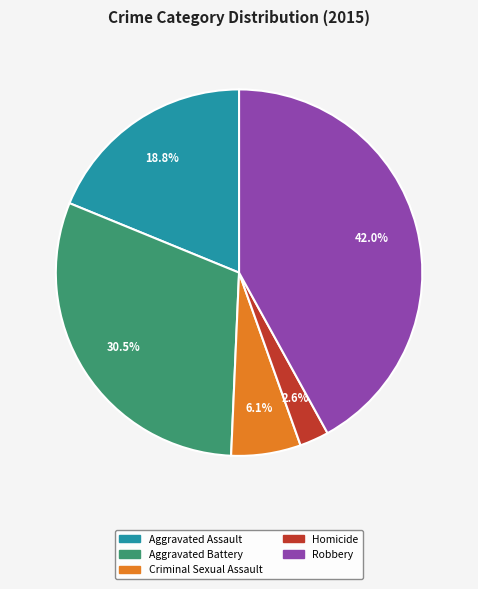

What percentage is the Homicide slice, to the nearest percent?

3%